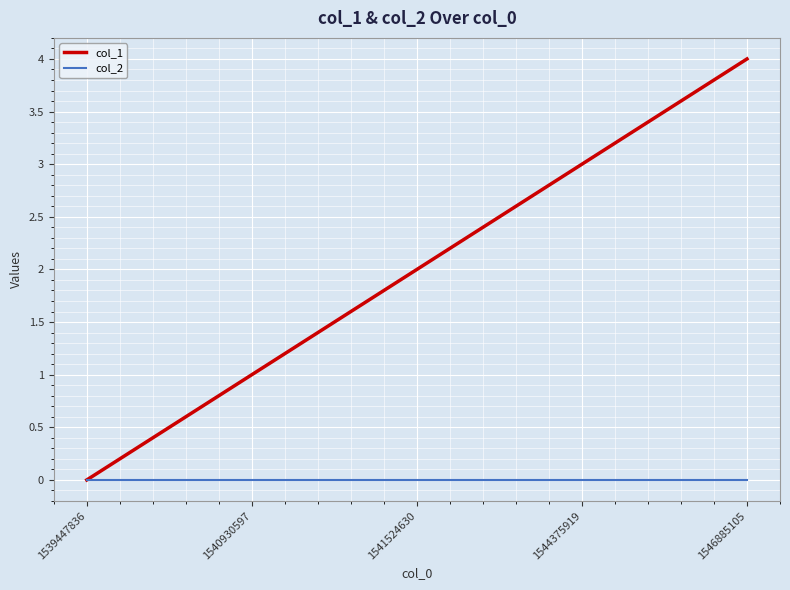

True or false: col_1 has more than 2 interior local peaks.

False